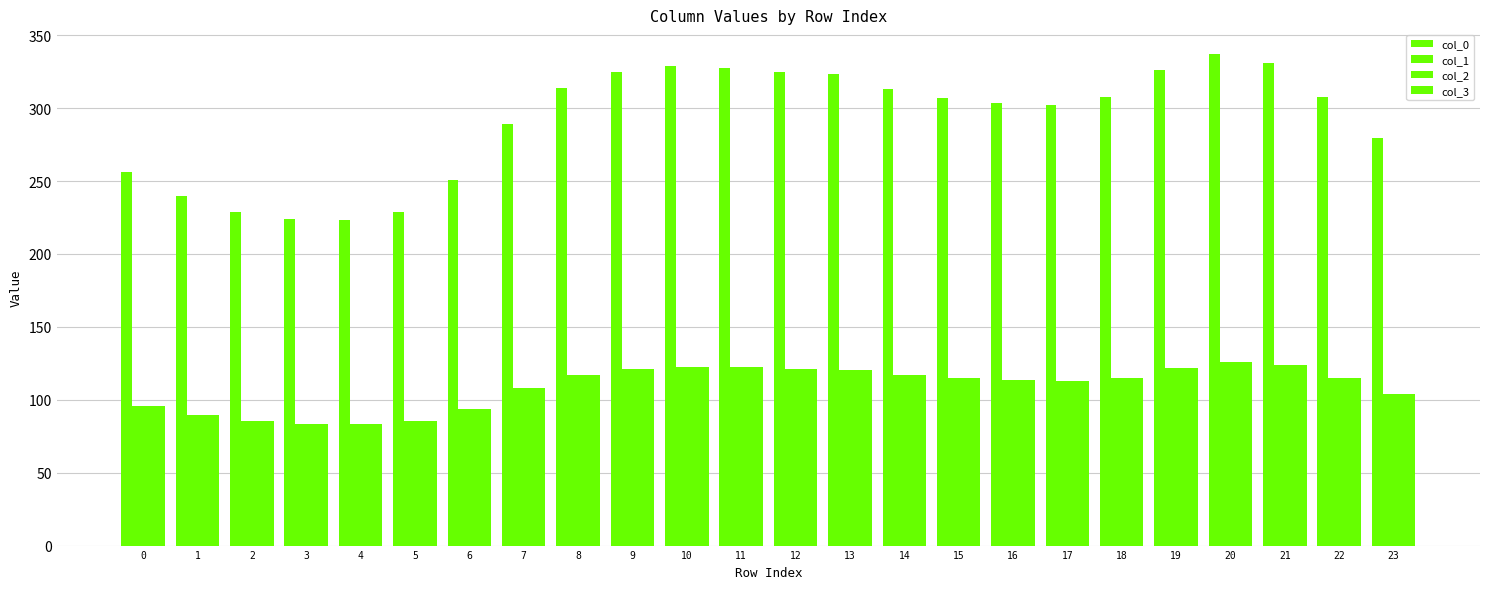

Which series has the largest total across all categories?

col_0